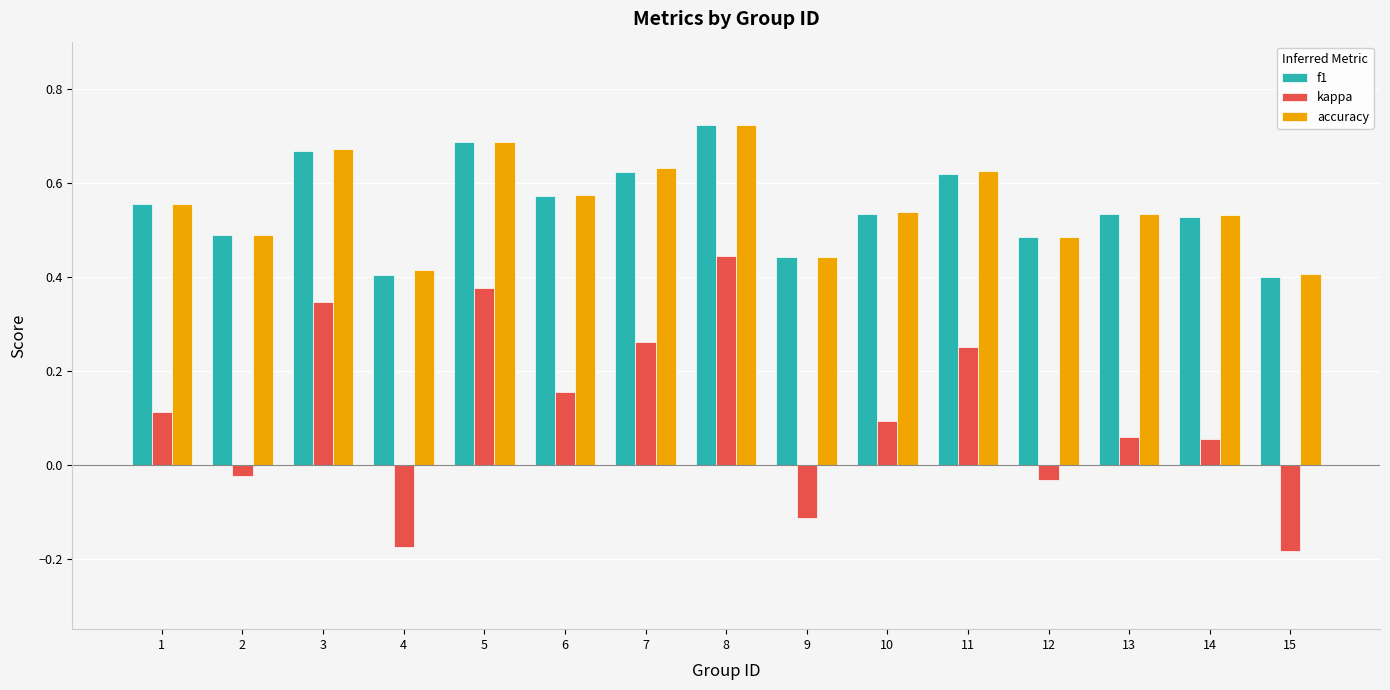

What is the sum of all kappa values?

1.6